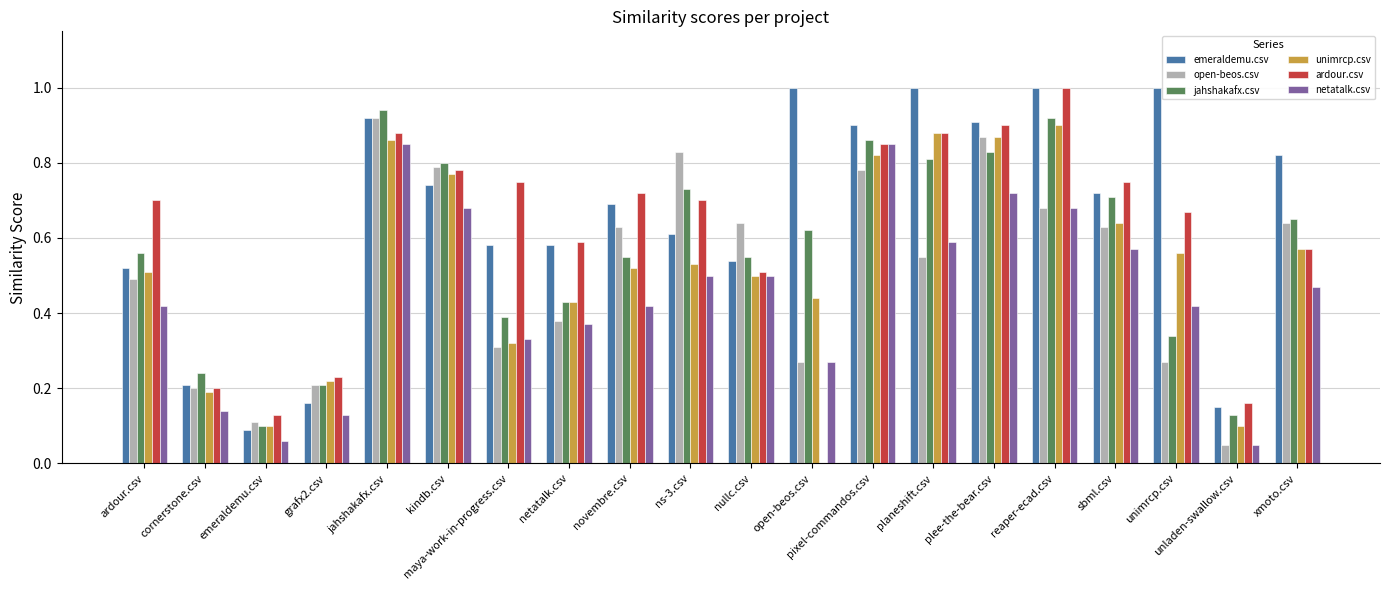

The jahshakafx.csv series shows 1.5 at jahshakafx.csv. True or false?

False